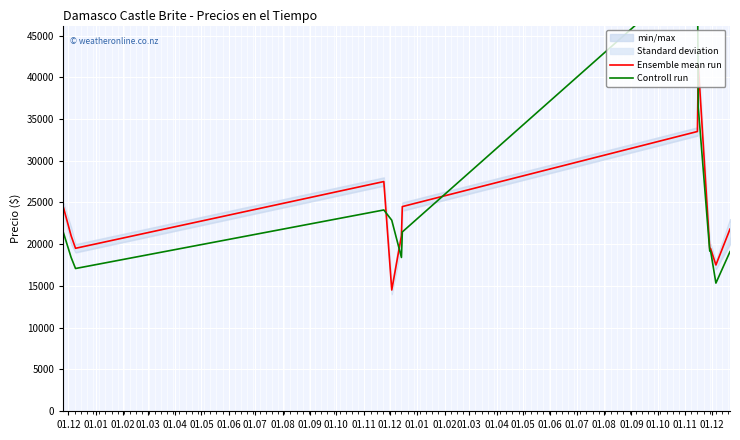

What is the highest value of the Controll run series?

52825.2